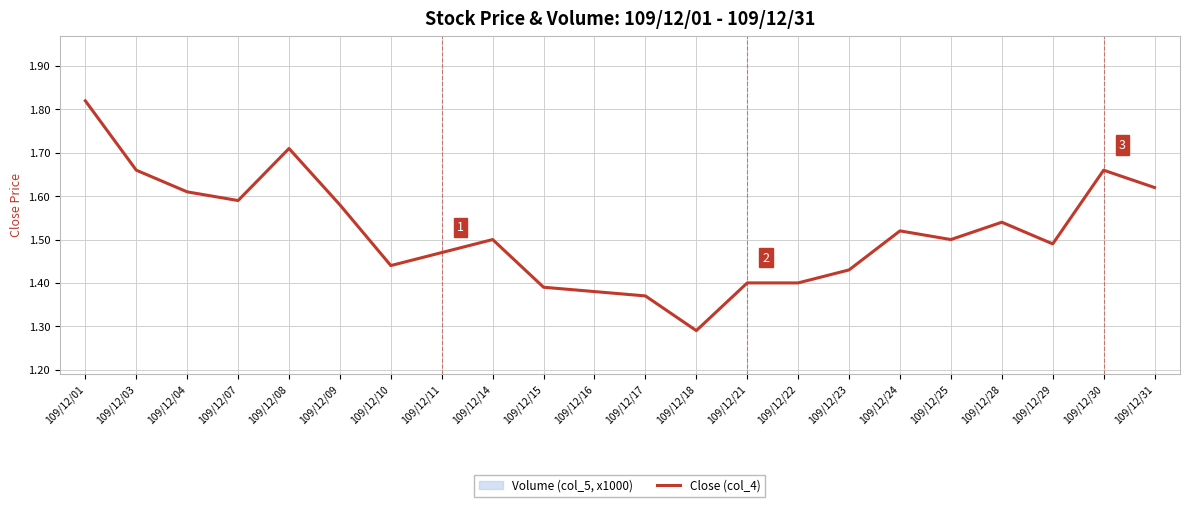

At which category does the chart reach its peak across all series?

109/12/01